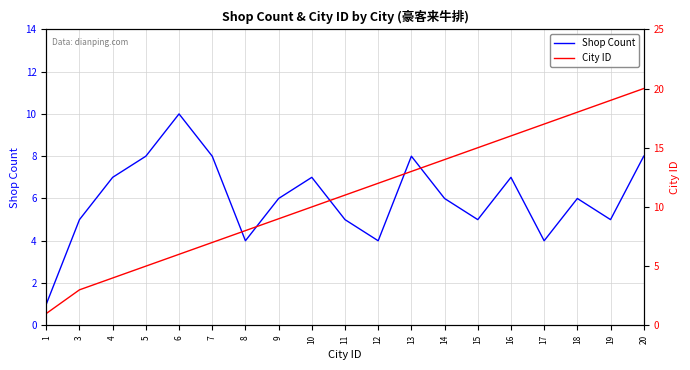

Which series has the widest spread of values?

City ID